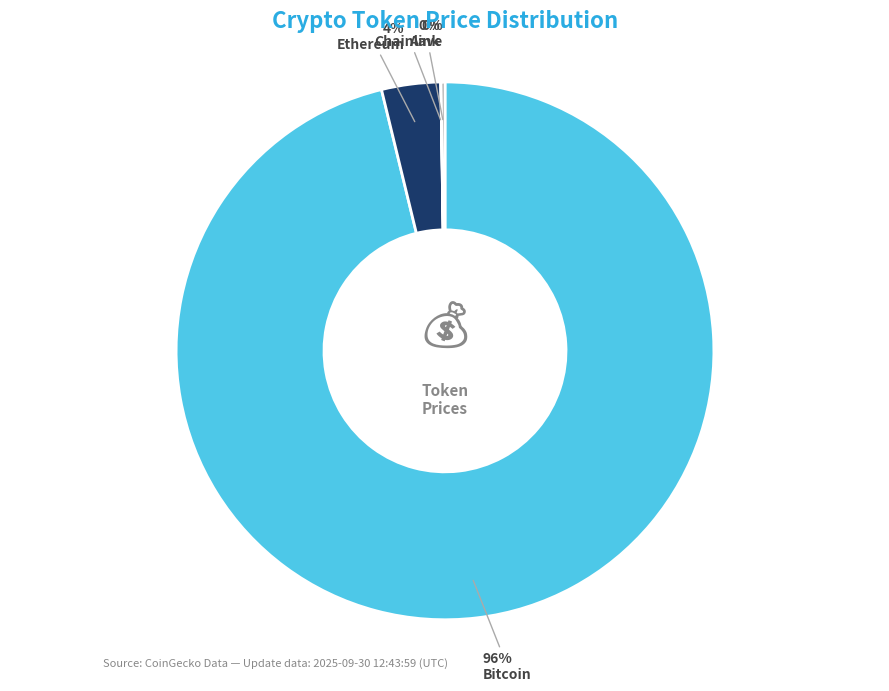

To the nearest percent, what is the difference between the largest and smallest slice percentages?

96%